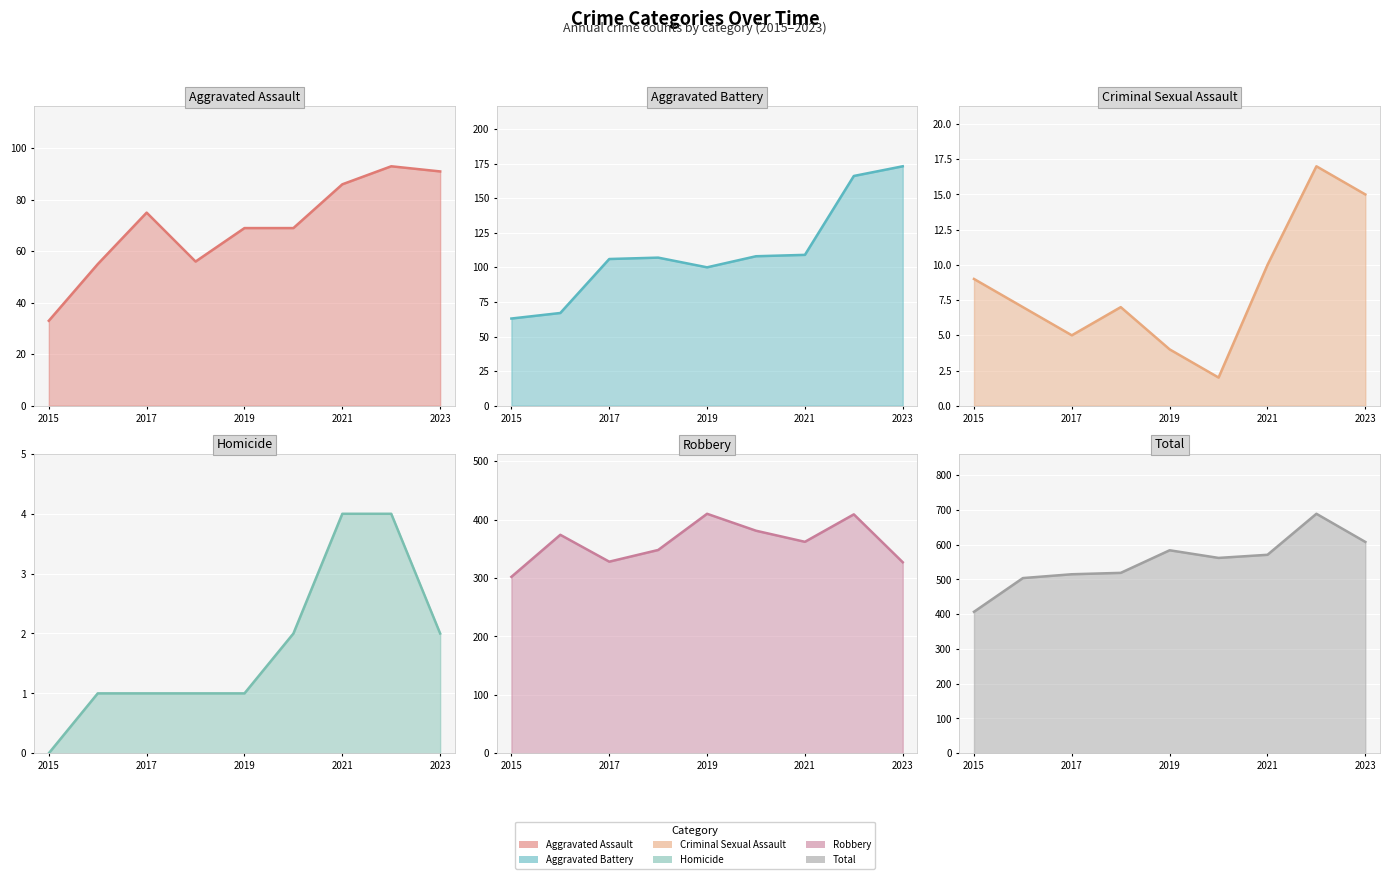

Does the chart display data point markers on the line(s)?

No